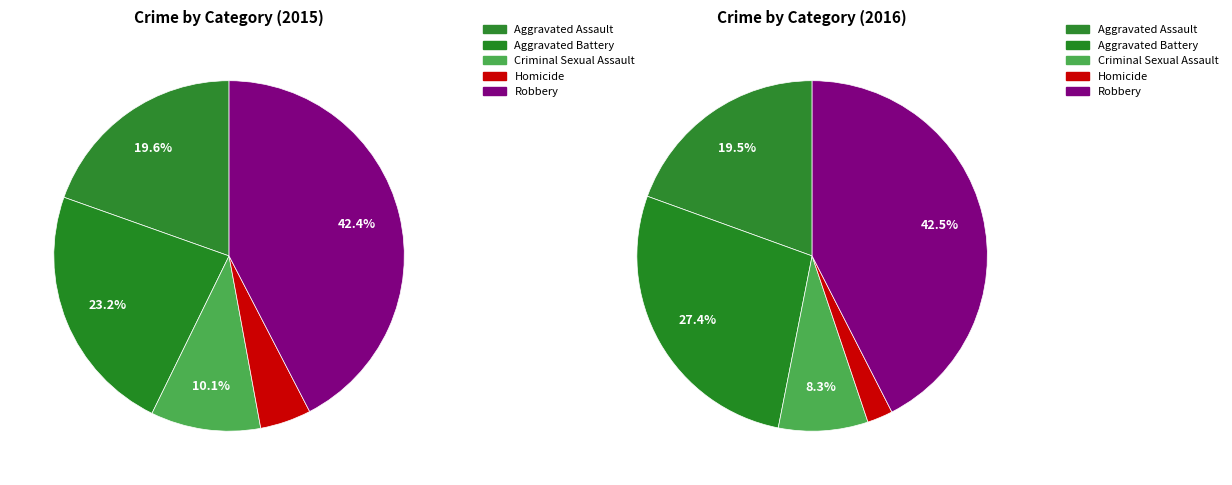

To the nearest percent, what percentage of the pie is Robbery?

42%